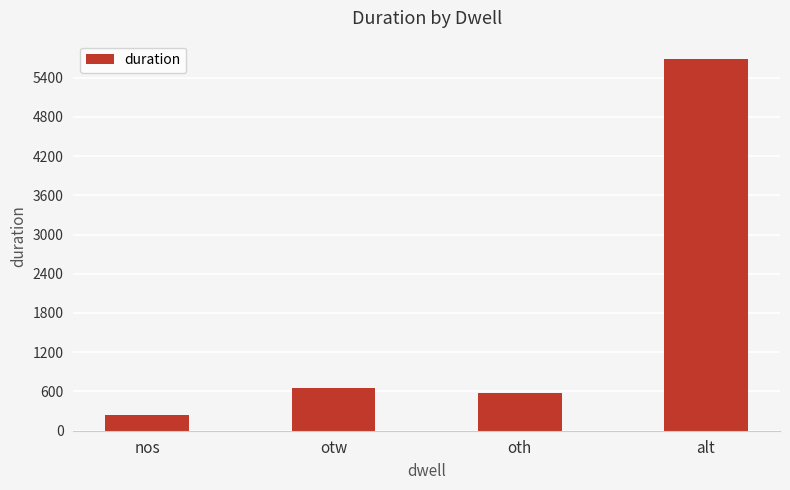

Is it true that the value at otw is 1136?

False